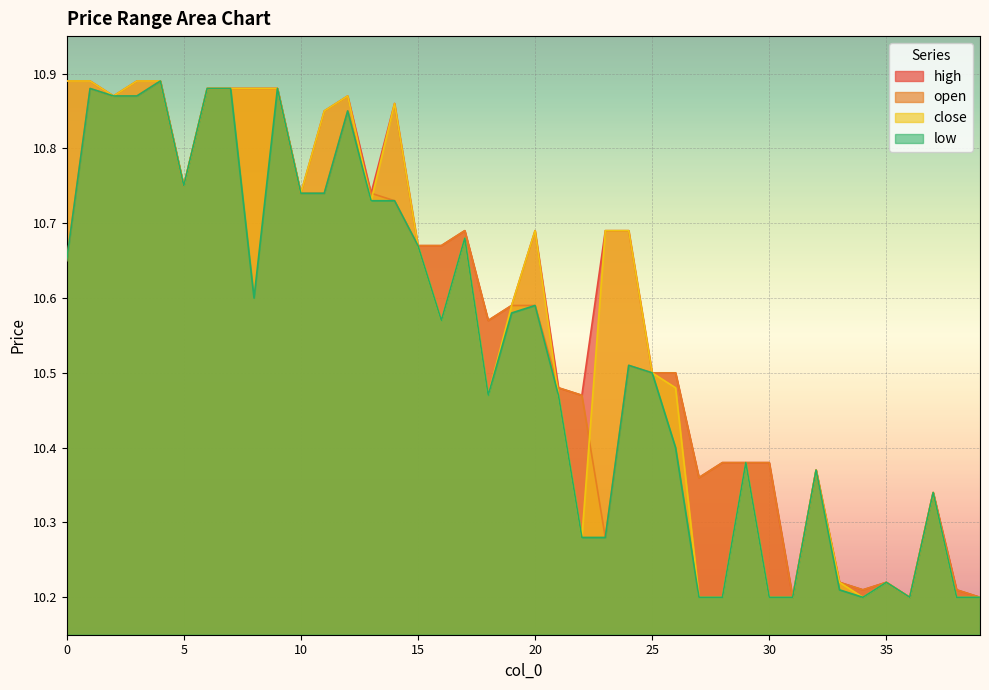

What is the spread (max minus min) of values at 26?

0.1